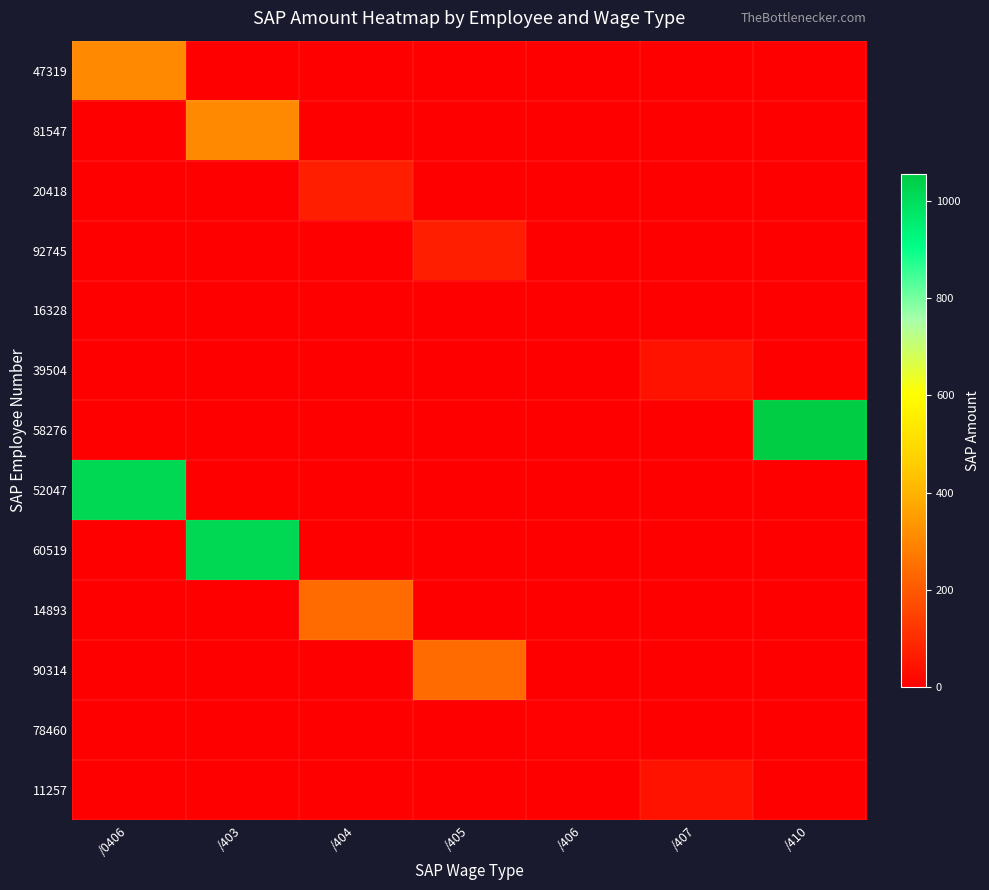

Reading left to right, list all the values displayed in this chart.

47319: /0406=306.0	/403=0.0	/404=0.0	/405=0.0	/406=0.0	/407=0.0	/410=0.0
81547: /0406=0.0	/403=306.0	/404=0.0	/405=0.0	/406=0.0	/407=0.0	/410=0.0
20418: /0406=0.0	/403=0.0	/404=71.6	/405=0.0	/406=0.0	/407=0.0	/410=0.0
92745: /0406=0.0	/403=0.0	/404=0.0	/405=71.6	/406=0.0	/407=0.0	/410=0.0
16328: /0406=0.0	/403=0.0	/404=0.0	/405=0.0	/406=3.5	/407=0.0	/410=0.0
39504: /0406=0.0	/403=0.0	/404=0.0	/405=0.0	/406=0.0	/407=43.7	/410=0.0
58276: /0406=0.0	/403=0.0	/404=0.0	/405=0.0	/406=0.0	/407=0.0	/410=1056.0
52047: /0406=1021.6	/403=0.0	/404=0.0	/405=0.0	/406=0.0	/407=0.0	/410=0.0
60519: /0406=0.0	/403=1021.7	/404=0.0	/405=0.0	/406=0.0	/407=0.0	/410=0.0
14893: /0406=0.0	/403=0.0	/404=238.9	/405=0.0	/406=0.0	/407=0.0	/410=0.0
90314: /0406=0.0	/403=0.0	/404=0.0	/405=238.9	/406=0.0	/407=0.0	/410=0.0
78460: /0406=0.0	/403=0.0	/404=0.0	/405=0.0	/406=5.6	/407=0.0	/410=0.0
11257: /0406=0.0	/403=0.0	/404=0.0	/405=0.0	/406=0.0	/407=42.0	/410=0.0